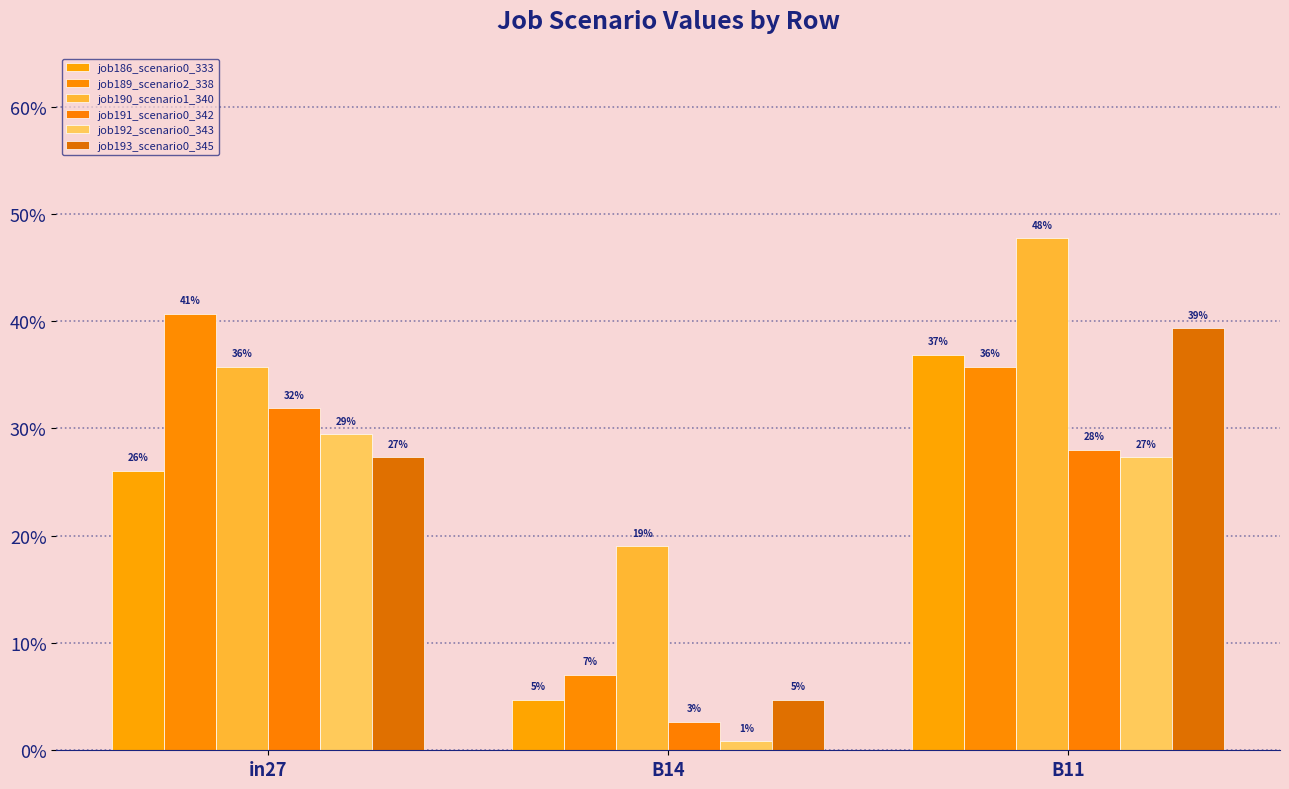

What value does the job186_scenario0_333 series have at B11?

0.4